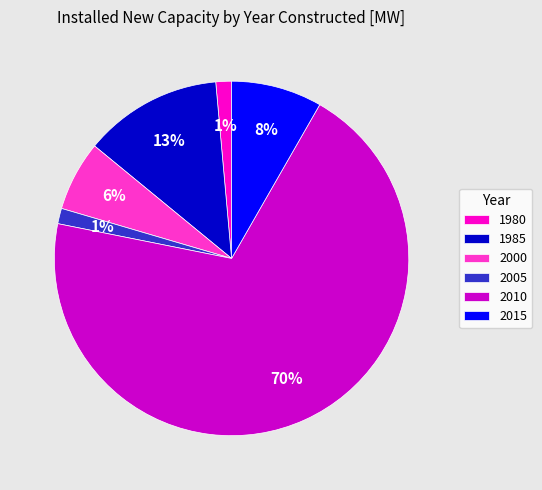

Combined, do 2015 and 1980 account for over 50%?

No